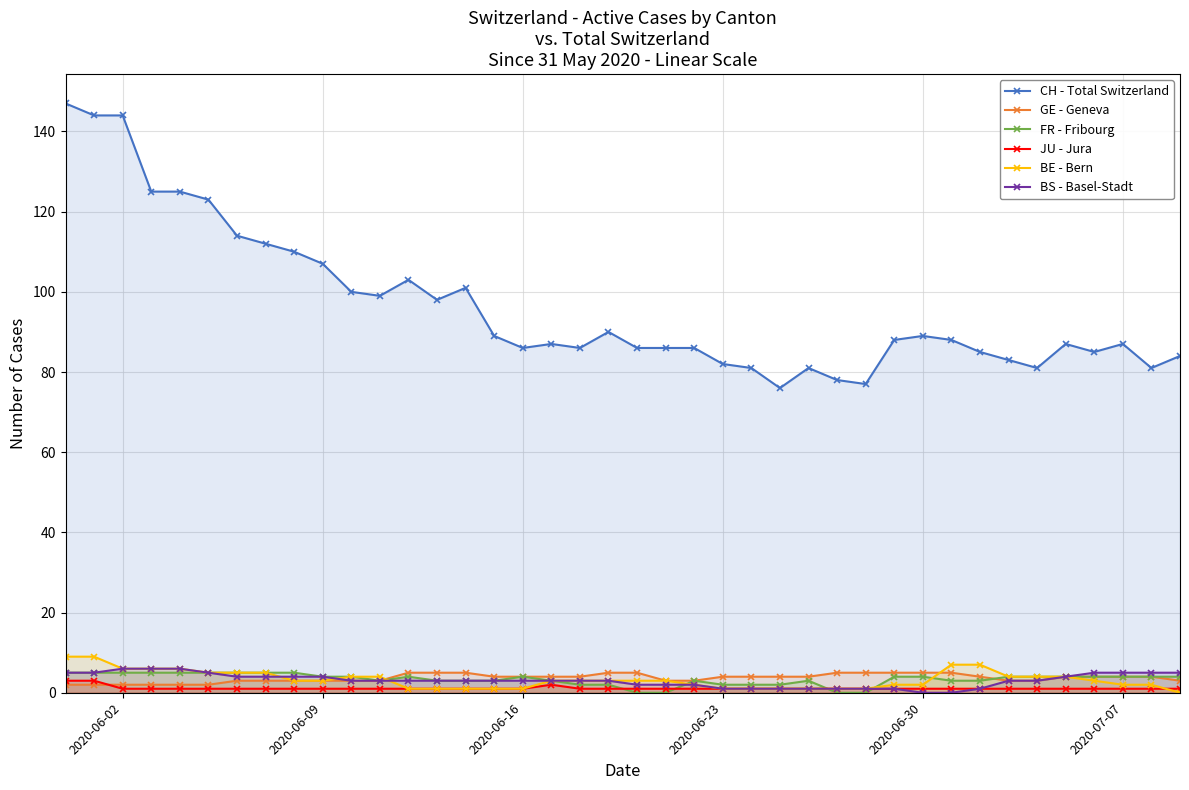

How many BE - Bern values are between 1 and 5?

32